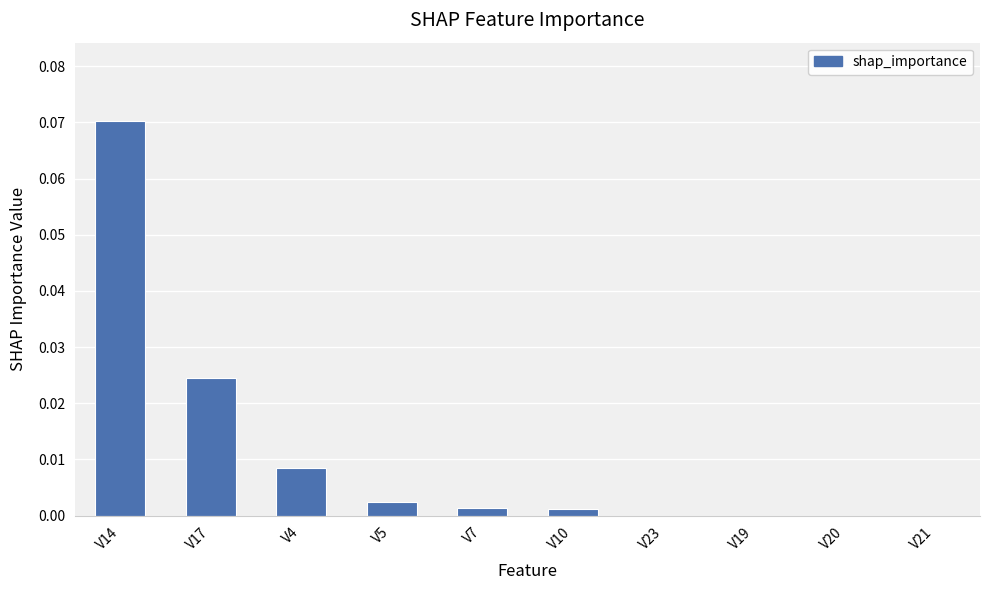

The value at V20 is 0.0. True or false?

True